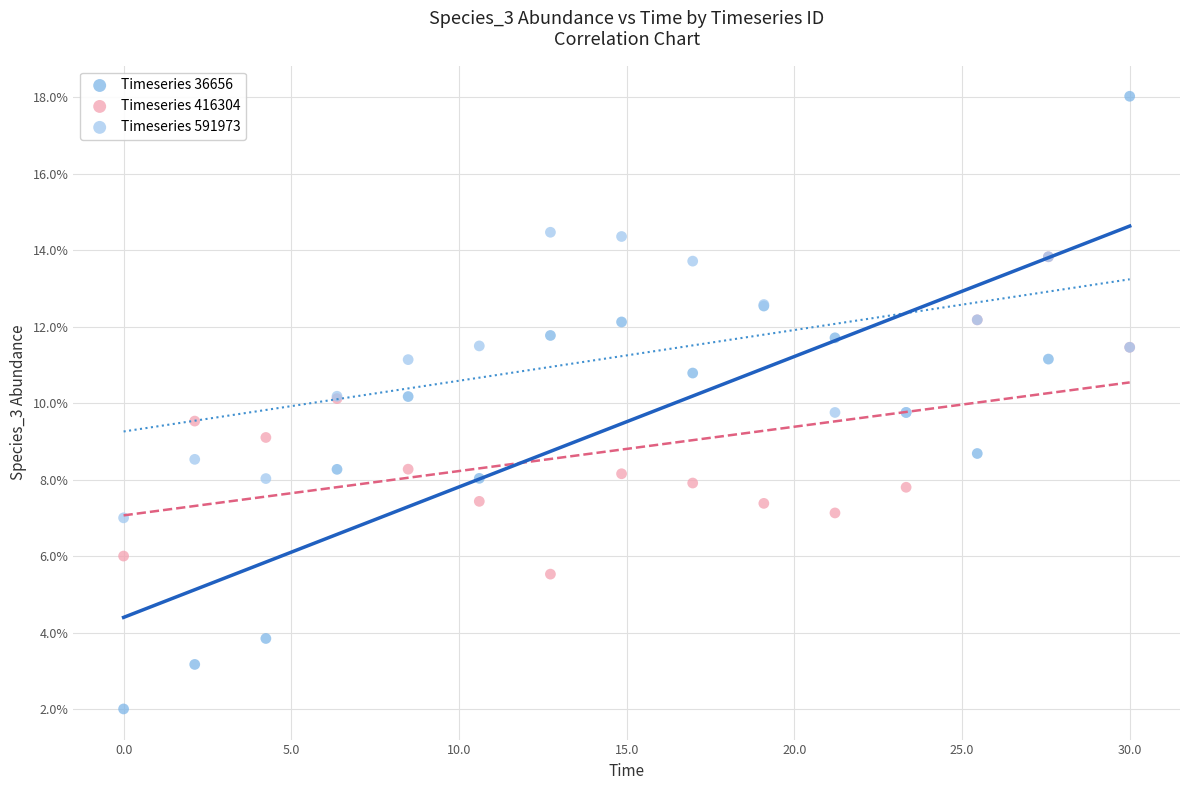

What are all the series names shown in the legend?

Timeseries 36656, Timeseries 416304, Timeseries 591973